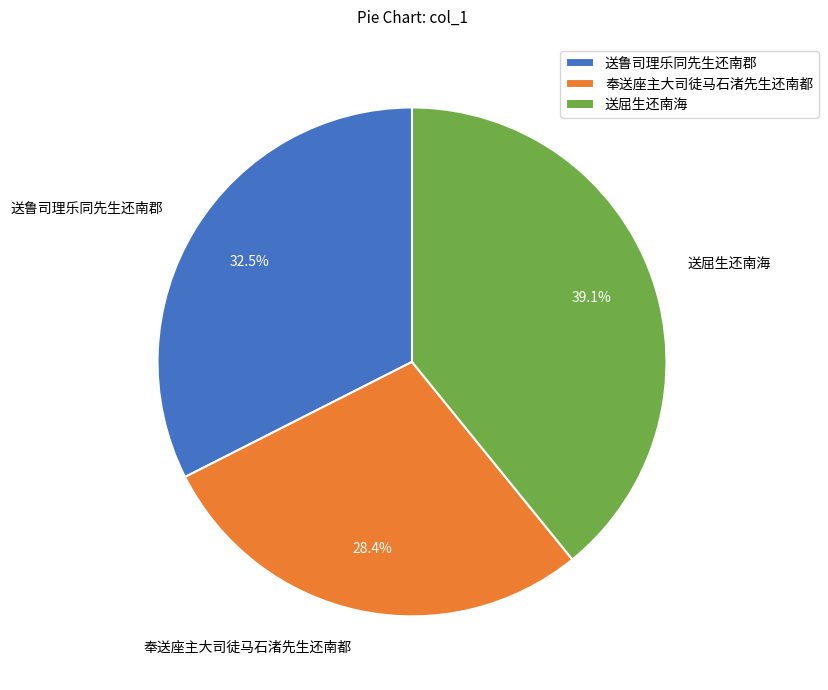

Which slice is the smallest?

奉送座主大司徒马石渚先生还南都